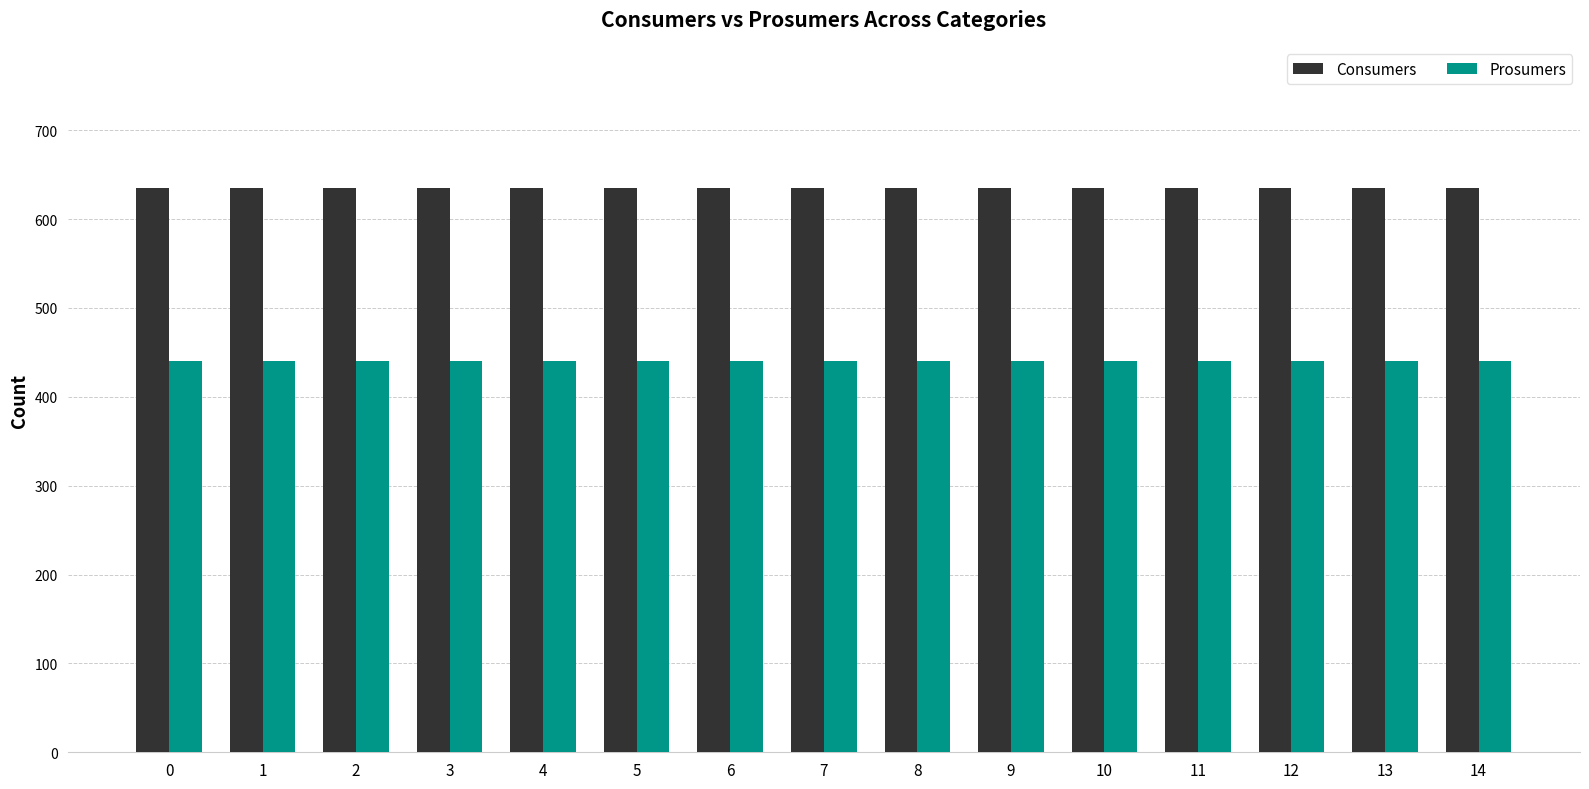

Reading right to left, extract all data points from this chart.

Consumers: 14=635	13=635	12=635	11=635	10=635	9=635	8=635	7=635	6=635	5=635	4=635	3=635	2=635	1=635	0=635
Prosumers: 14=440	13=440	12=440	11=440	10=440	9=440	8=440	7=440	6=440	5=440	4=440	3=440	2=440	1=440	0=440